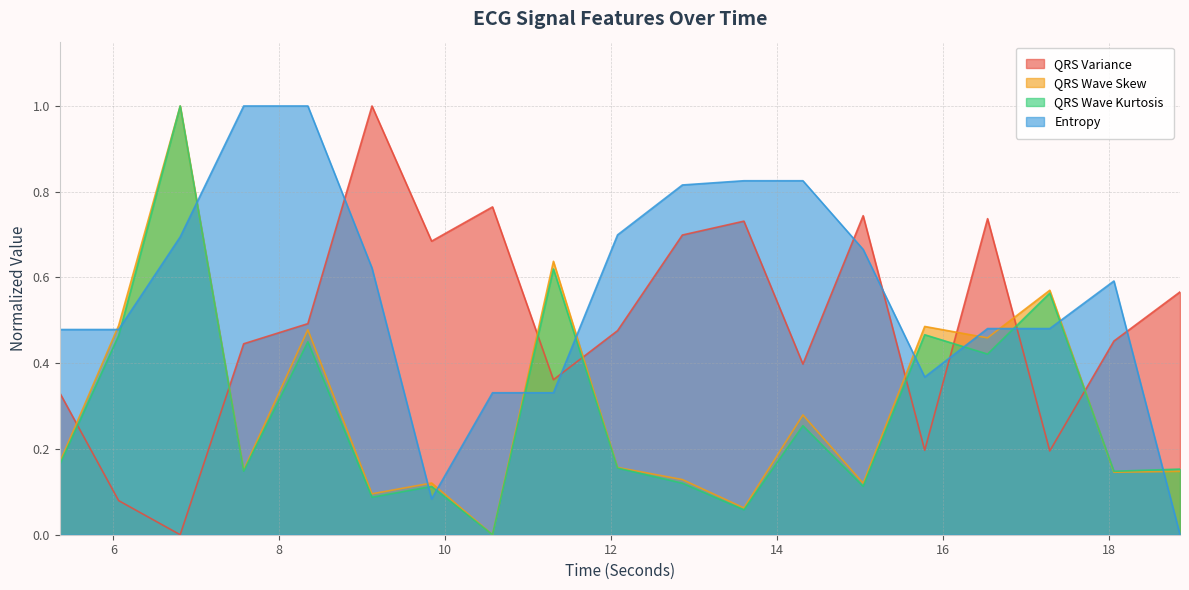

Between which two adjacent categories do entropy_ECG and QRSWaveSkew_ECG first intersect?

5.3515625 and 6.0625